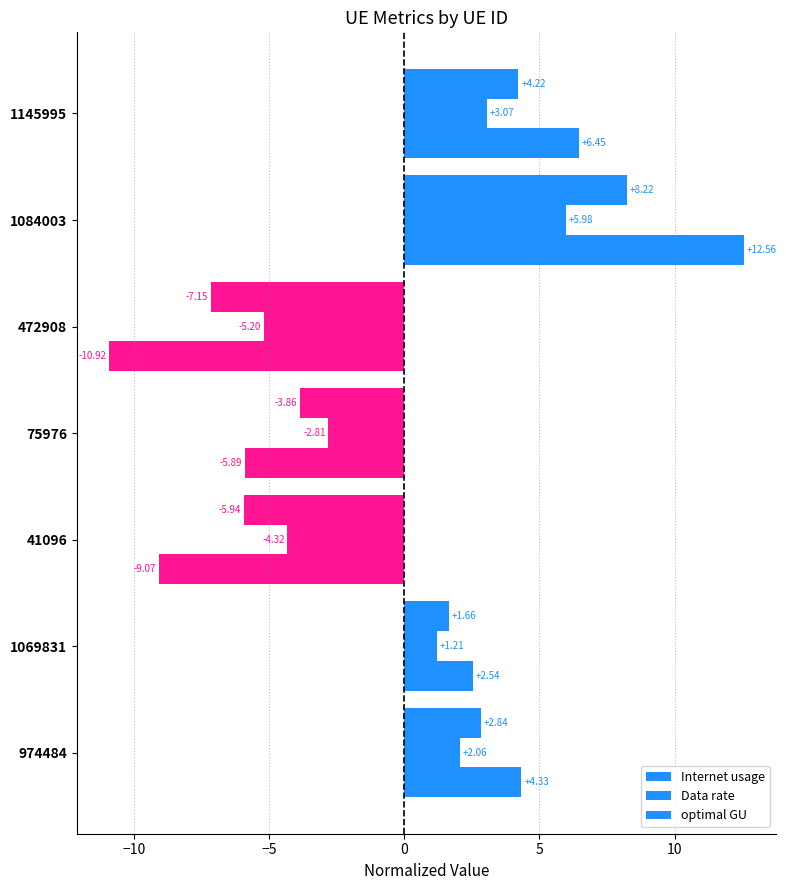

How many series are shown in this chart?

3